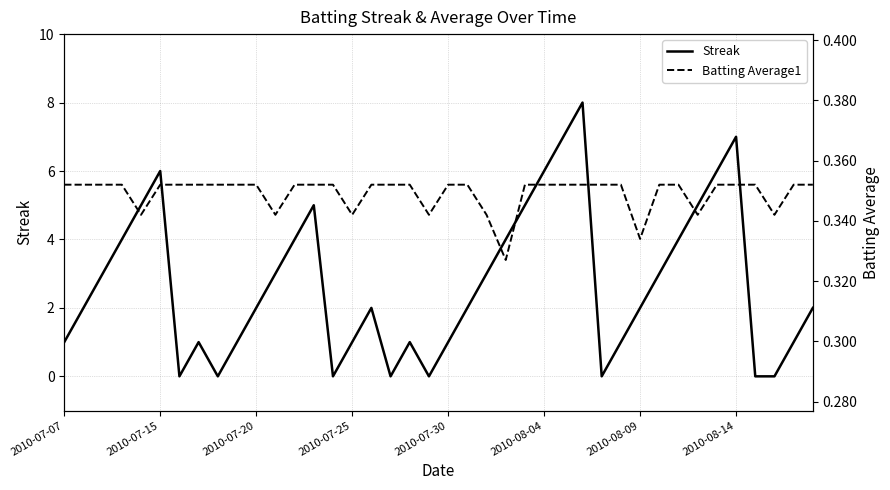

In Streak, how many points are higher than both neighbors (excluding endpoints)?

7